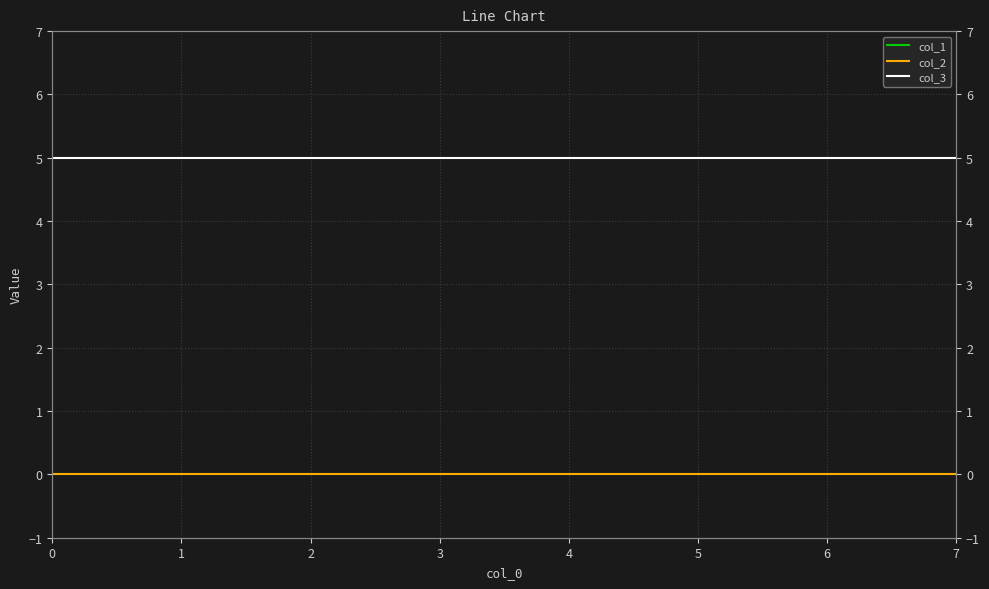

Rank the series by their maximum value, from highest to lowest.

col_3, col_1, col_2